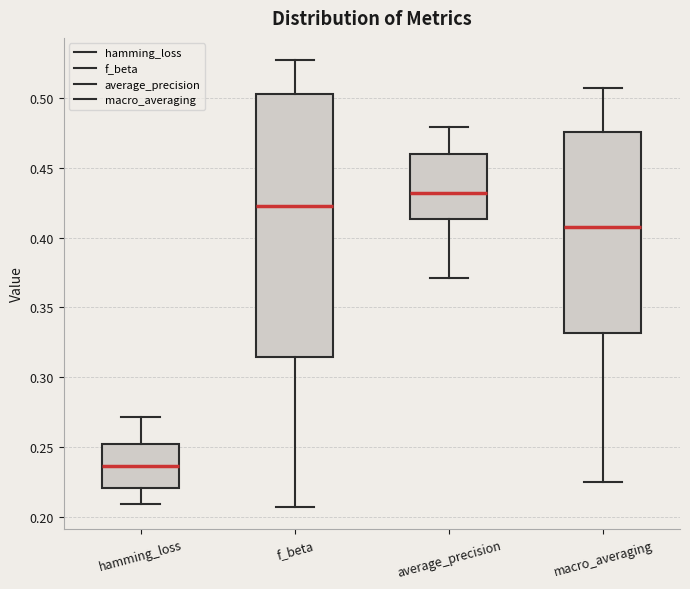

Reading left to right, read every box against the y-axis: the position of its median line, the range the box covers, and the ends of its whiskers. The values are not printed on the chart, so give them approximately, as read against the axis.

hamming_loss: median 0.235, box 0.220 to 0.250, whiskers 0.210 to 0.270
f_beta: median 0.420, box 0.315 to 0.505, whiskers 0.205 to 0.525
average_precision: median 0.430, box 0.415 to 0.460, whiskers 0.370 to 0.480
macro_averaging: median 0.405, box 0.330 to 0.475, whiskers 0.225 to 0.505